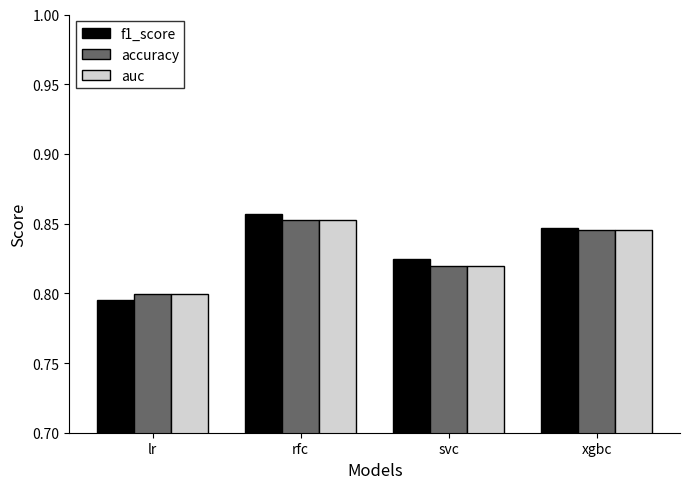

What position from the left is lr?

1